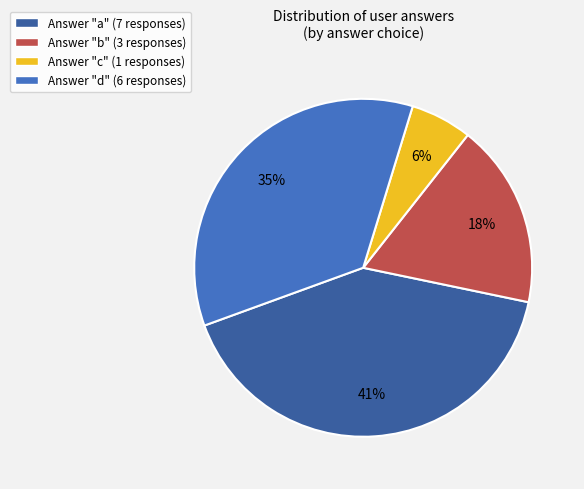

True or false: Answer "c" (1 responses) accounts for 18% of the total.

False